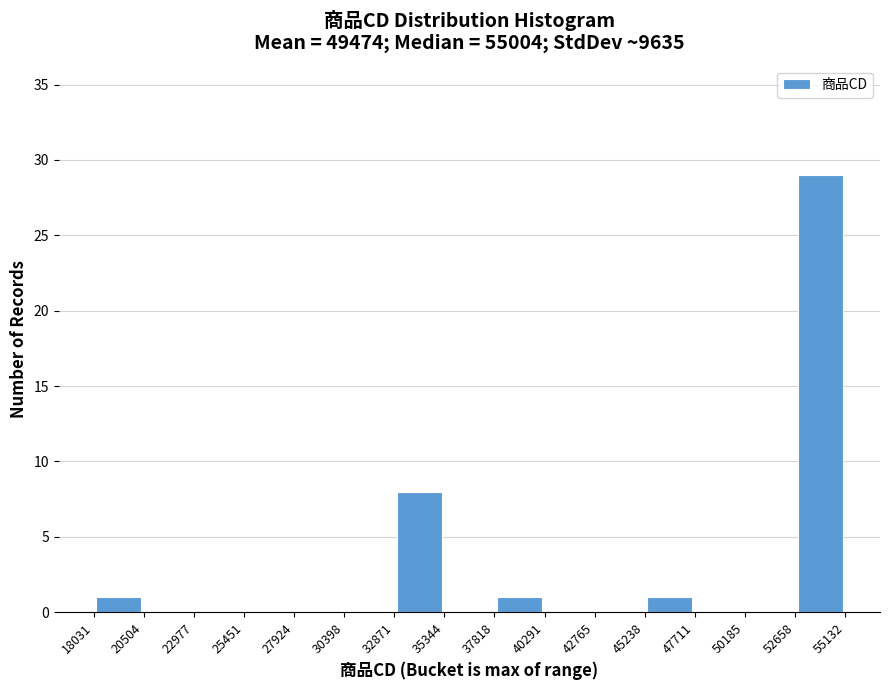

Reading left to right, transcribe this chart: for each bar, give the range it covers on the x-axis and its height. The values are not printed on the chart, so give them approximately, as read against the axis.

18031 to 20504: 1
20504 to 22977: 0
22977 to 25451: 0
25451 to 27924: 0
27924 to 30398: 0
30398 to 32871: 0
32871 to 35344: 8
35344 to 37818: 0
37818 to 40291: 1
40291 to 42765: 0
42765 to 45238: 0
45238 to 47711: 1
47711 to 50185: 0
50185 to 52658: 0
52658 to 55132: 29